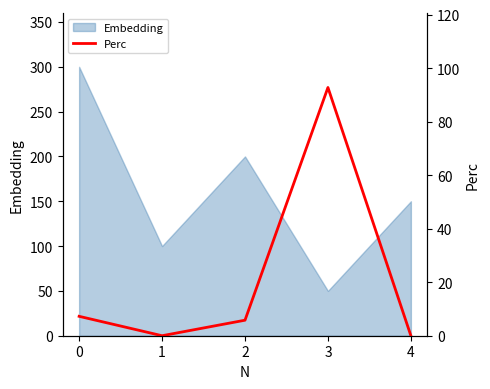

What is the highest value of the Embedding series?

300